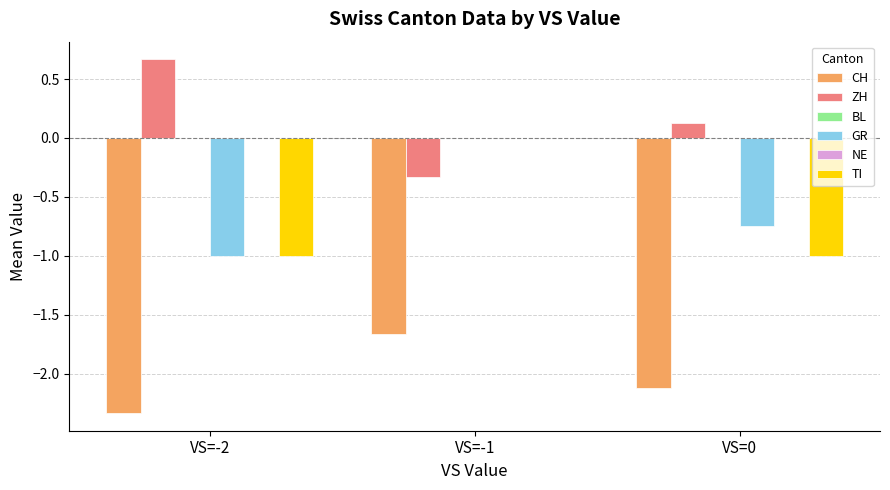

Reading left to right, extract all data points from this chart.

CH: -2.3	-1.7	-2.1
ZH: 0.7	-0.3	0.1
BL: 0.0	0.0	0.0
GR: -1.0	0.0	-0.8
NE: 0.0	0.0	0.0
TI: -1.0	0.0	-1.0